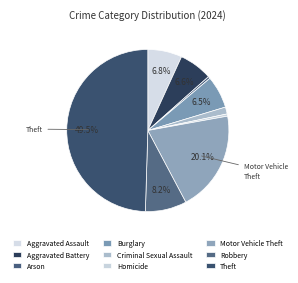

Is it true that Aggravated Battery is 7% of the pie?

True